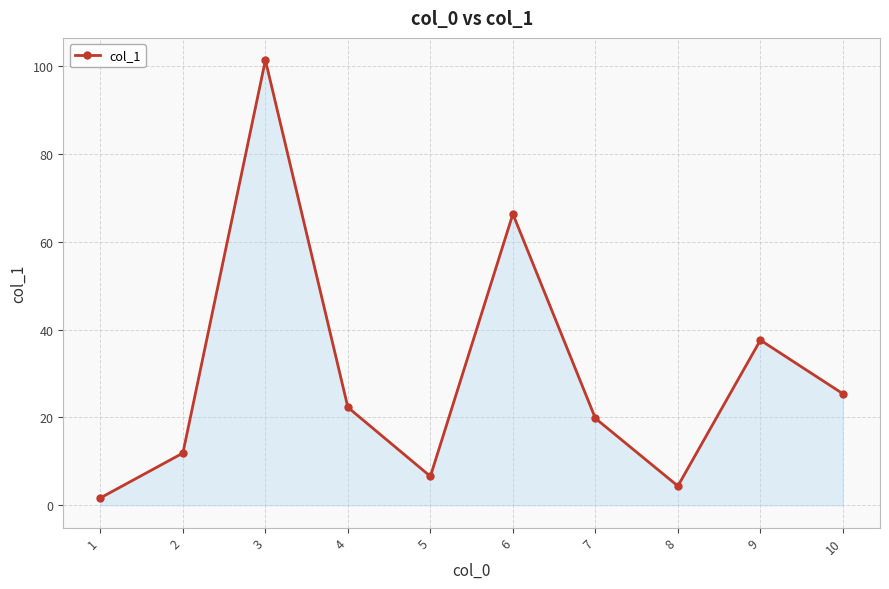

What is the difference between the second highest and second lowest values?

61.9